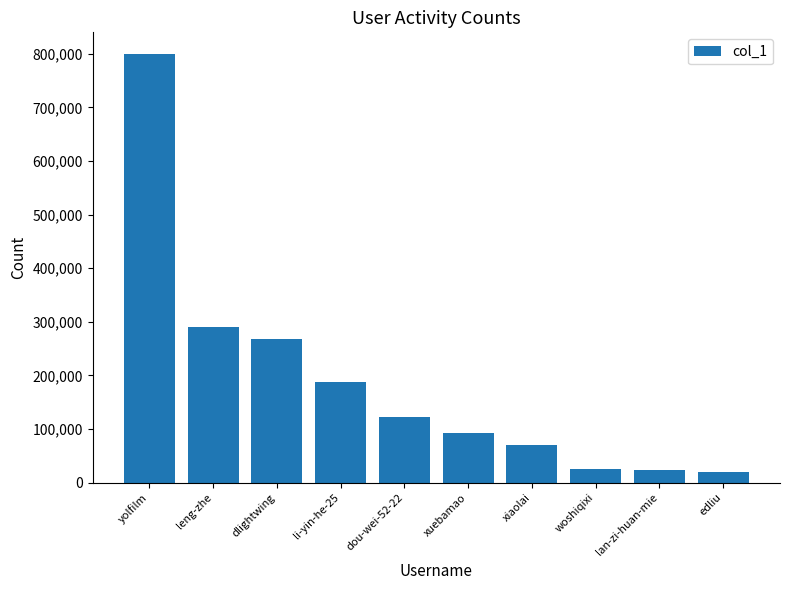

What is the ratio of the value at dou-wei-52-22 to the value at edliu?

6.4